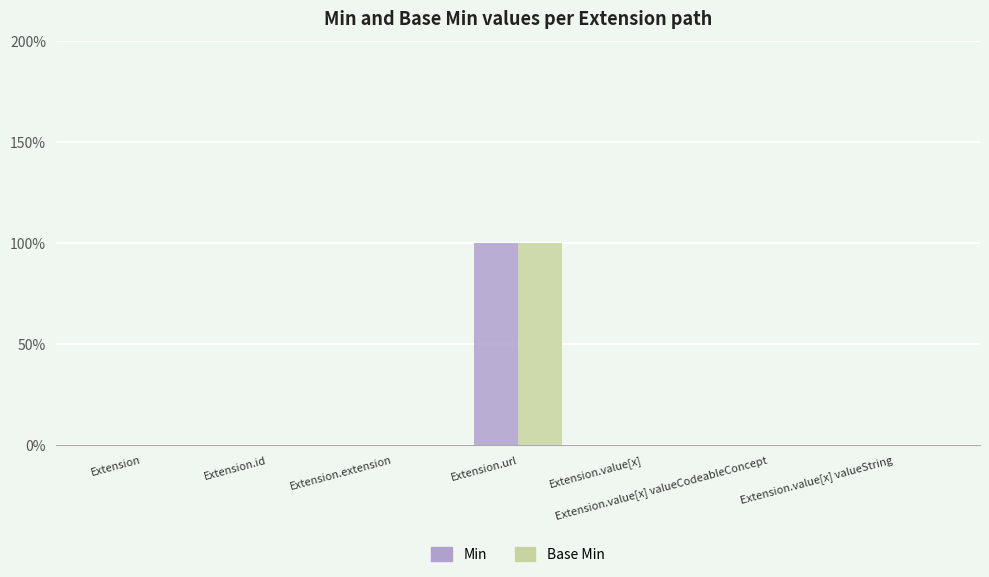

Which series has the largest total across all categories?

Min